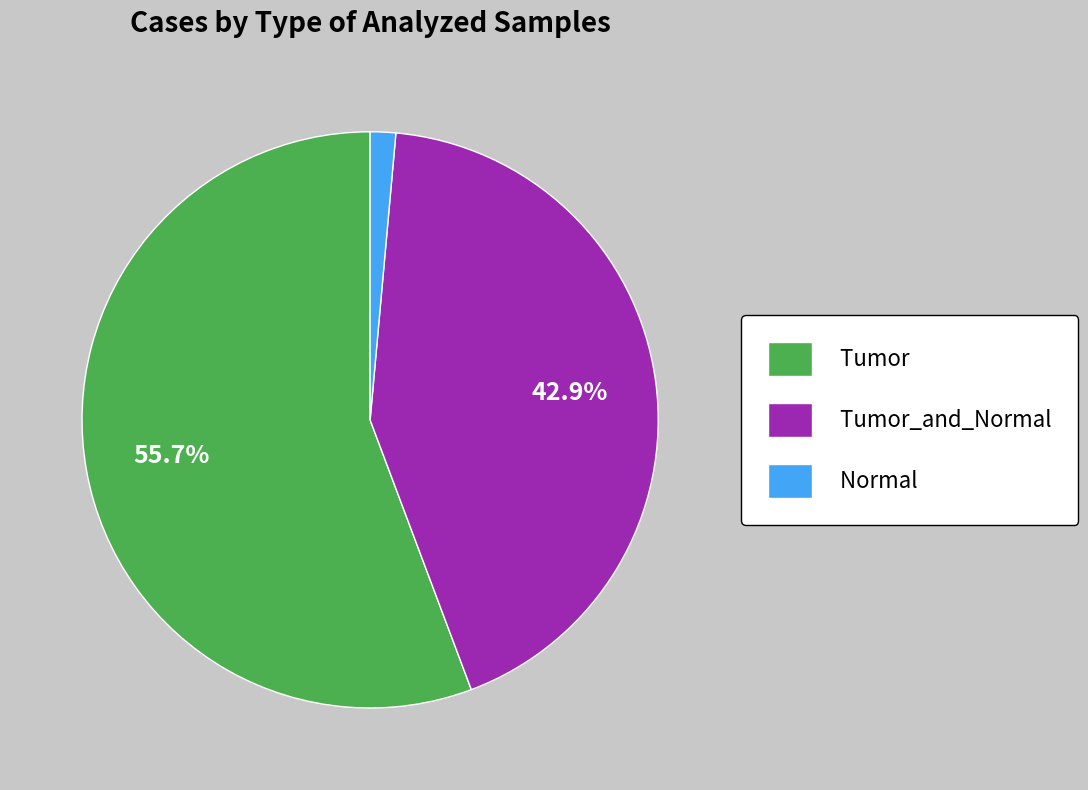

Does Tumor_and_Normal account for over 50% of the chart?

No